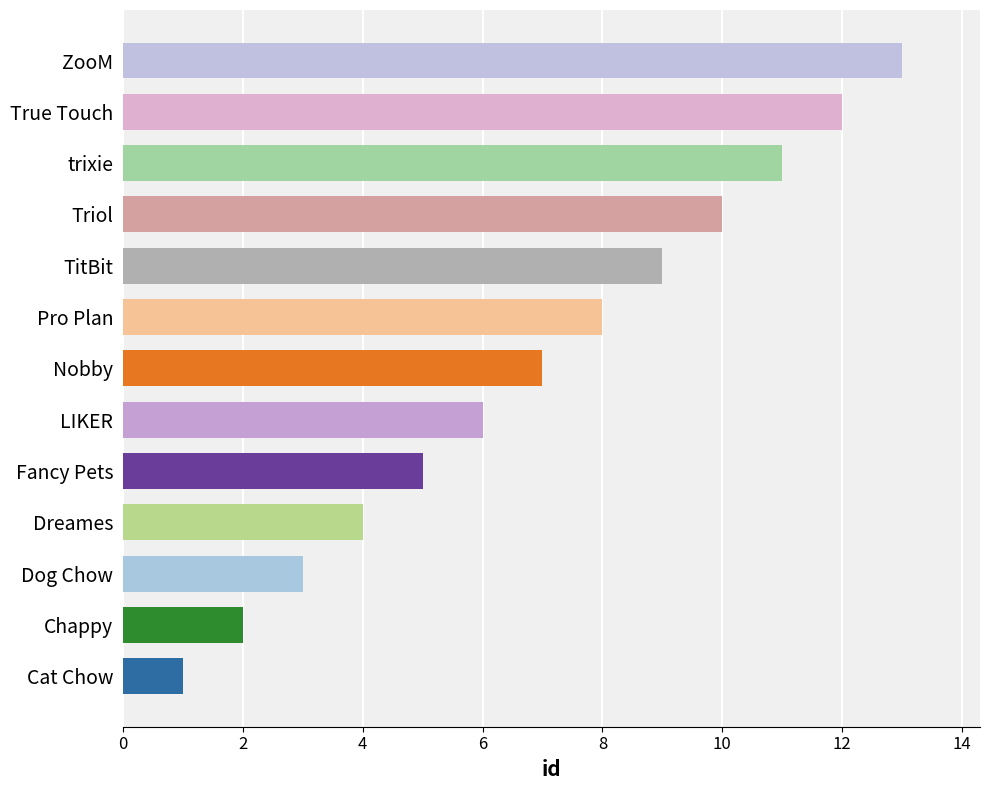

What value does the data have at Dreames?

4